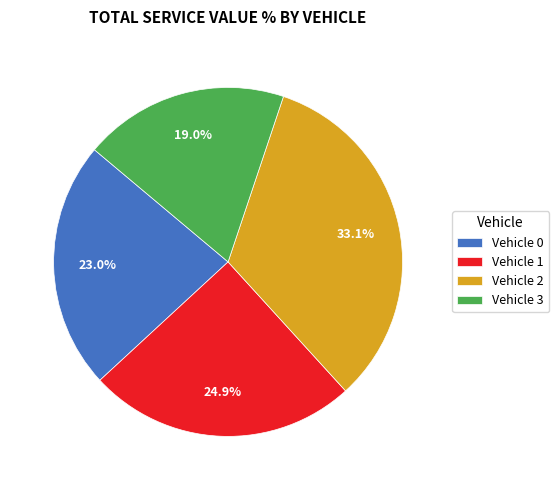

Rank the categories by value from highest to lowest.

Vehicle 2, Vehicle 1, Vehicle 0, Vehicle 3